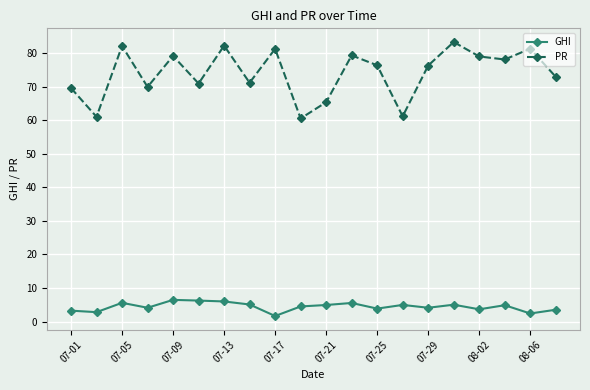

List the series in order of their overall mean, highest first.

PR, GHI